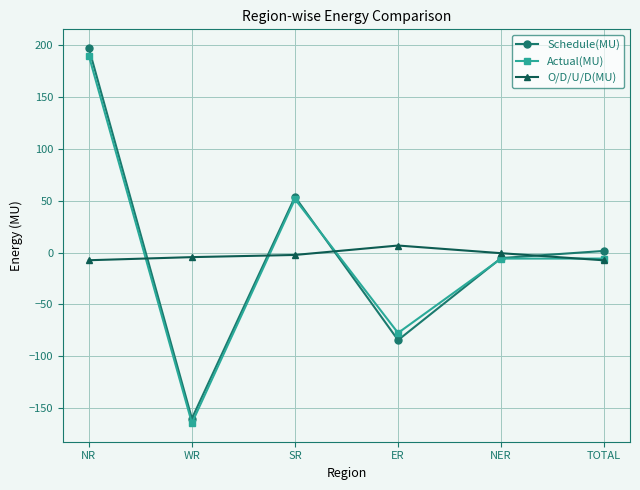

How many values in the Actual(MU) series exceed -5?

2